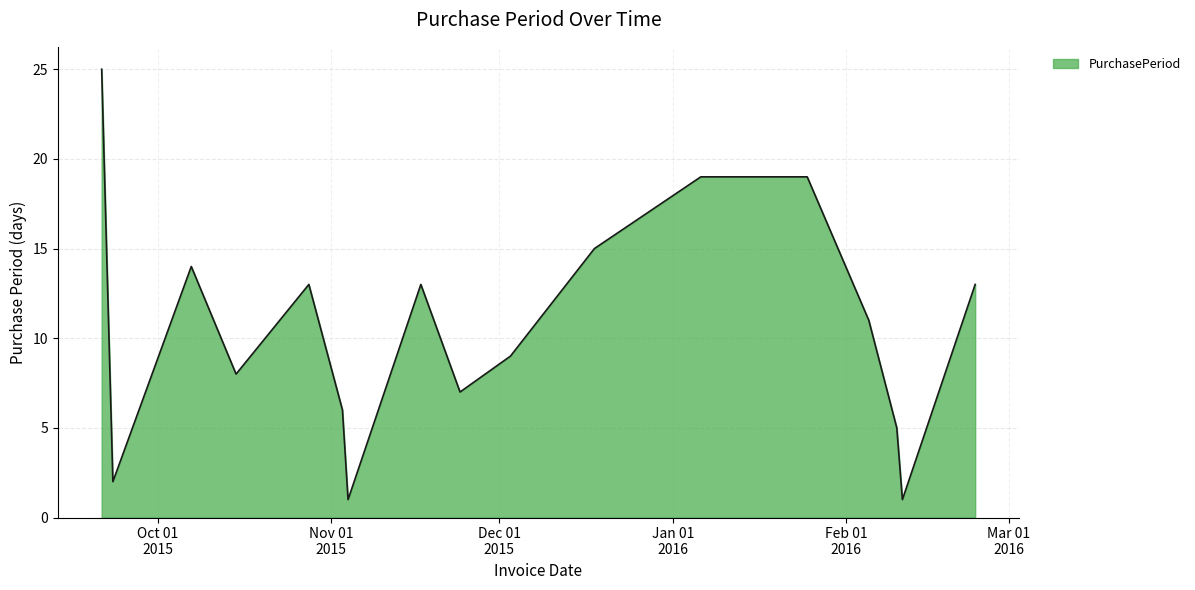

What is the maximum value shown in the chart?

25